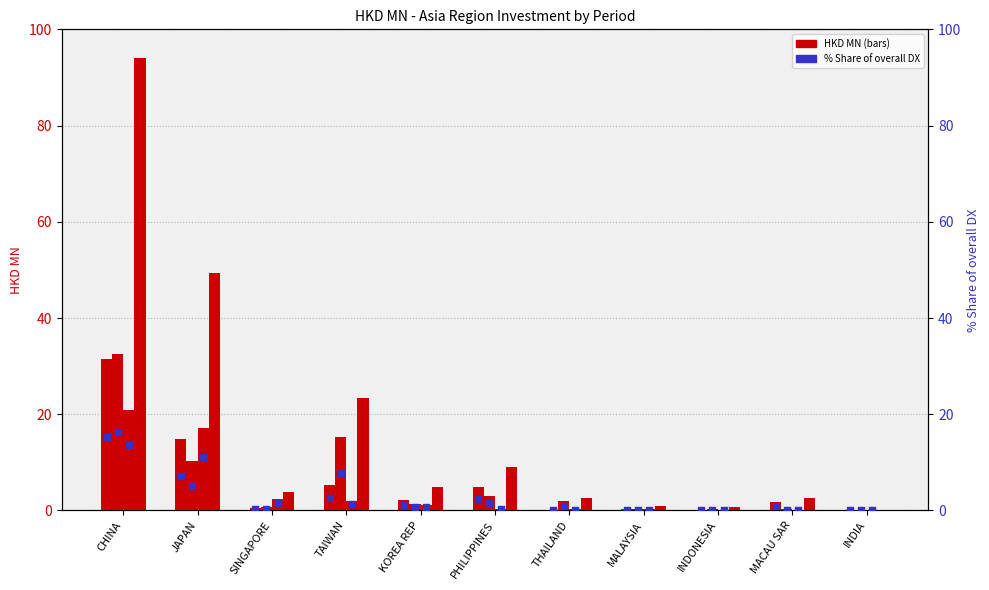

At how many categories does at least one series exceed 1?

8